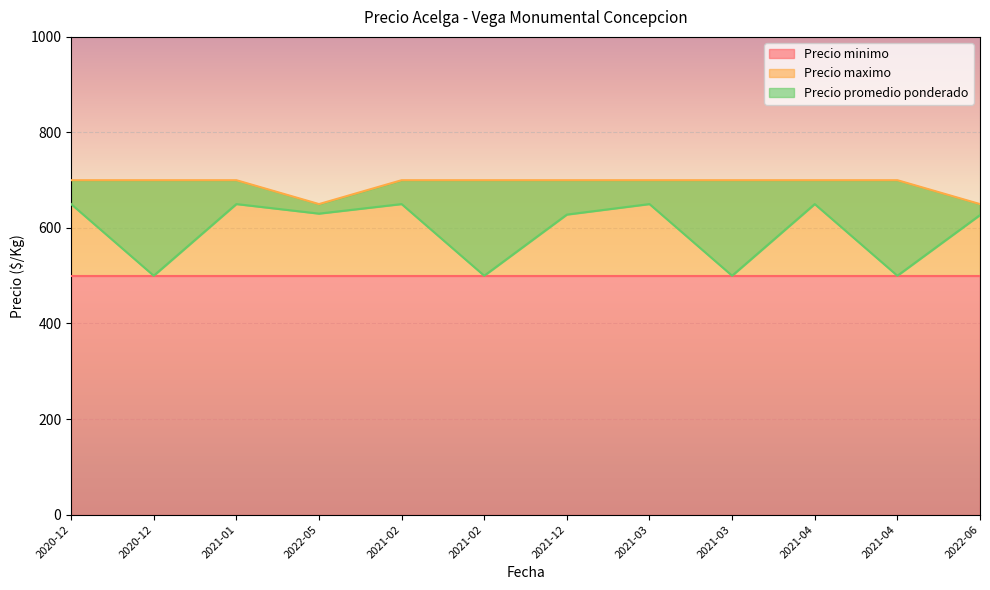

What is the smallest value displayed?

500